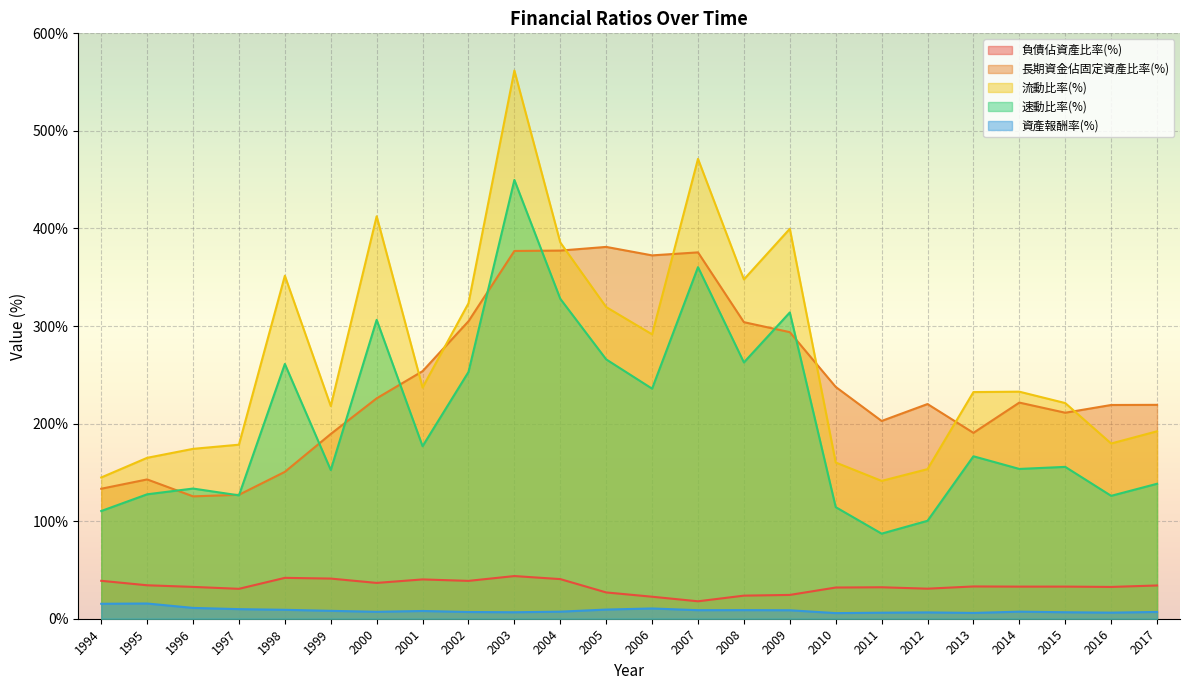

Is it true that 長期資金佔固定資產比率(%) equals 190.5 at 2013?

True